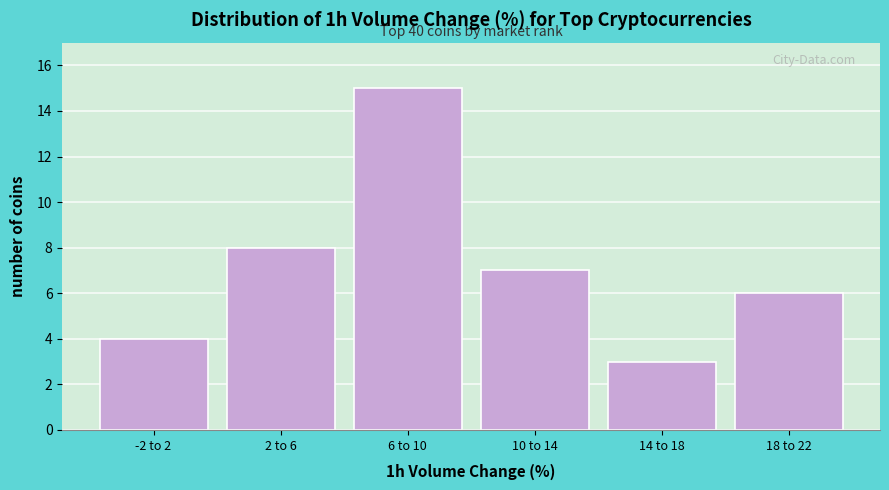

Reading right to left, transcribe all the data shown in this chart.

6	3	7	15	8	4